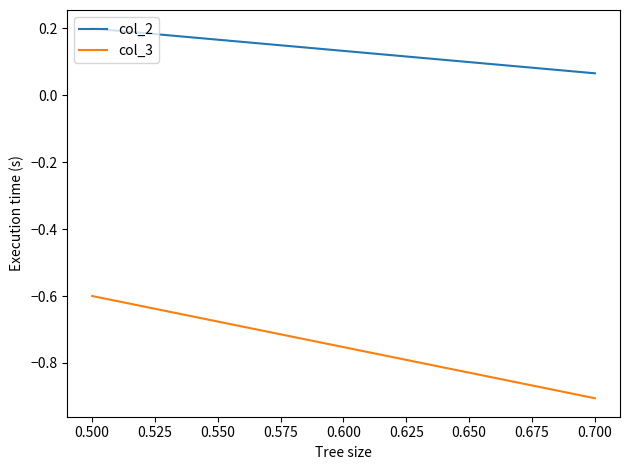

Between 0.700 and 0.500, which is larger?

0.500